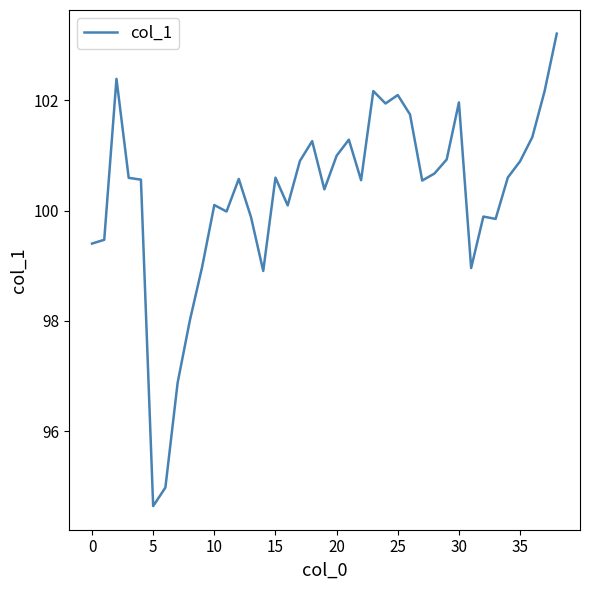

What is the maximum value shown in the chart?

103.2